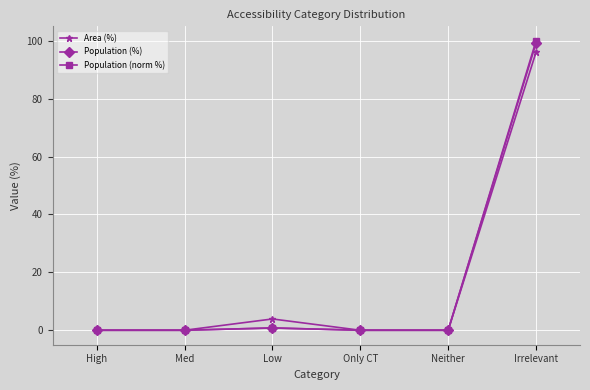

At how many categories does at least one series exceed 47?

1